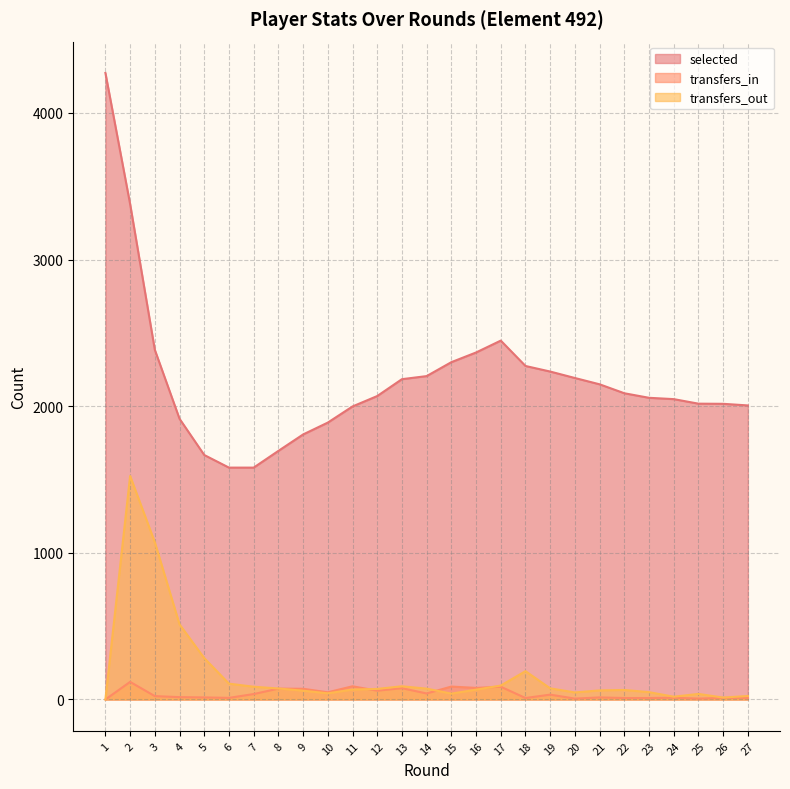

Reading left to right, extract all data points from this chart.

selected: 4272	3378	2384	1914	1667	1581	1581	1695	1807	1888	1998	2069	2184	2205	2300	2366	2447	2274	2236	2192	2149	2088	2057	2048	2017	2016	2005
transfers_in: 0	120	23	16	14	11	37	74	73	49	90	60	77	41	88	79	87	10	33	6	14	10	10	12	6	11	10
transfers_out: 0	1524	1072	512	282	108	87	75	60	42	68	72	90	74	40	67	95	193	76	48	62	65	50	19	38	13	24